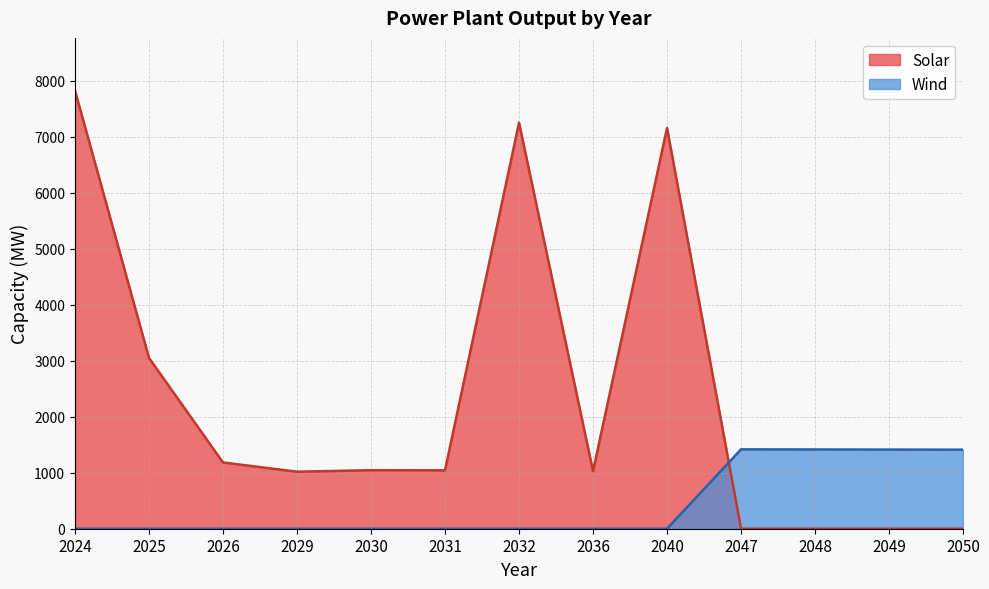

What is the difference between the maximum and minimum values in the Wind series?

1417